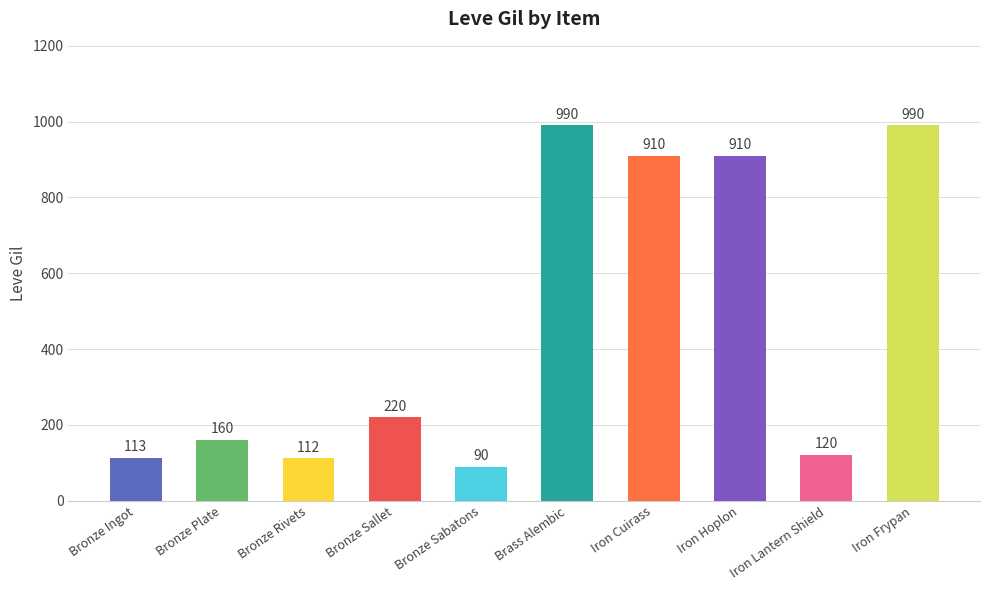

What is the minimum value shown in the chart?

90